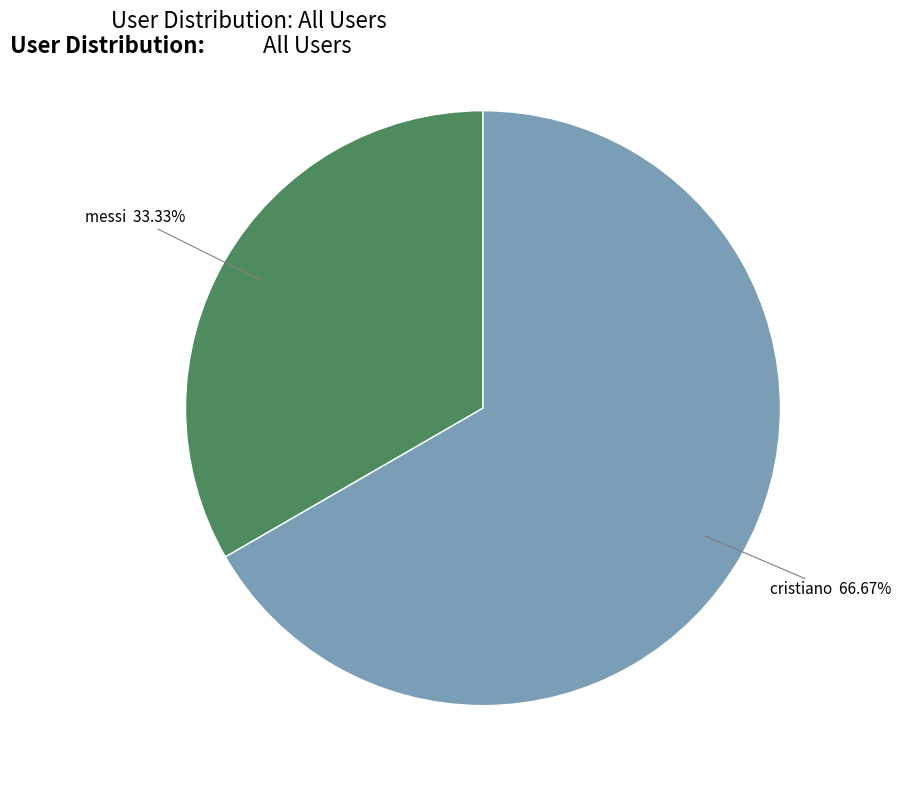

To the nearest percent, what is the difference between the largest and smallest slice percentages?

33%